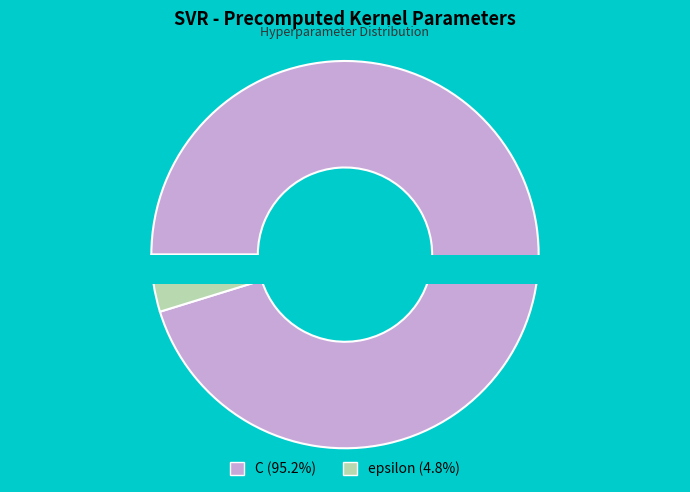

Is there any slice that represents more than half of the pie?

Yes